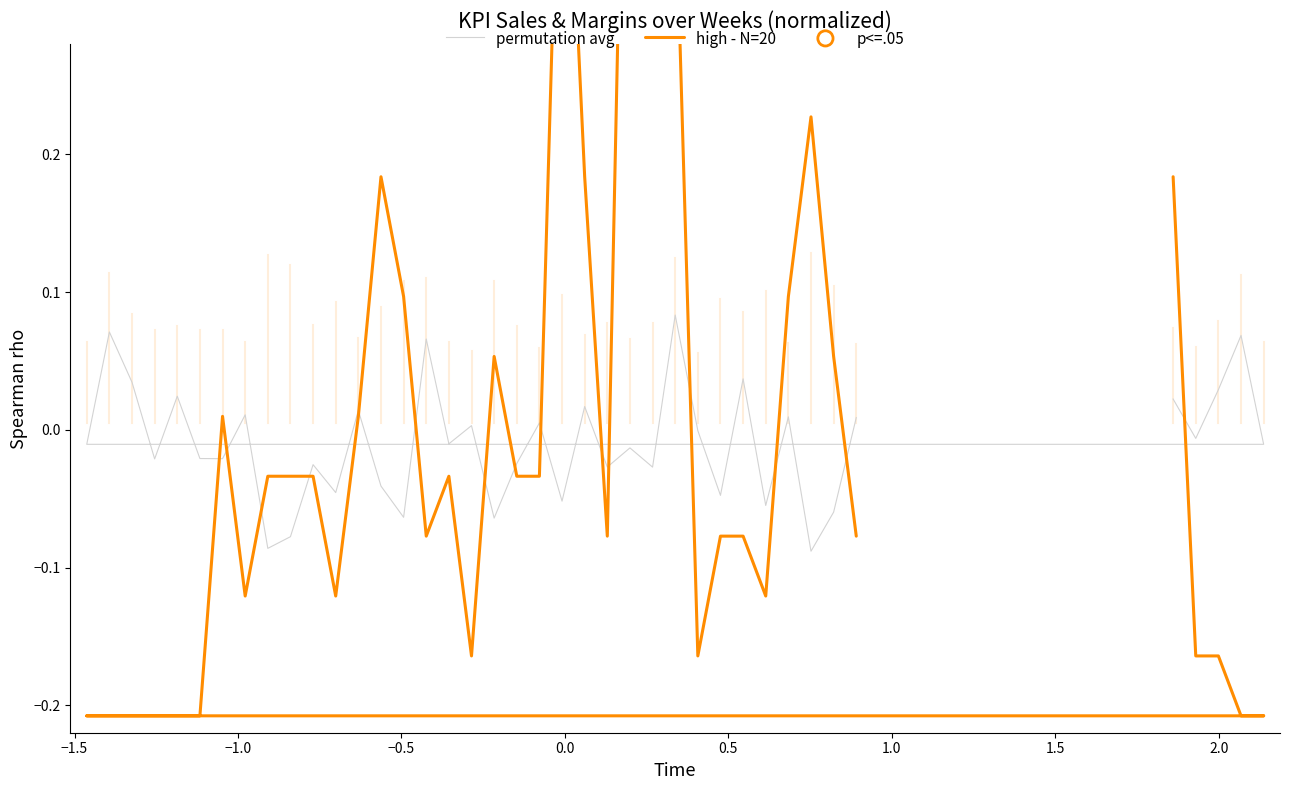

Which series reaches the minimum Y coordinate?

high - N=20